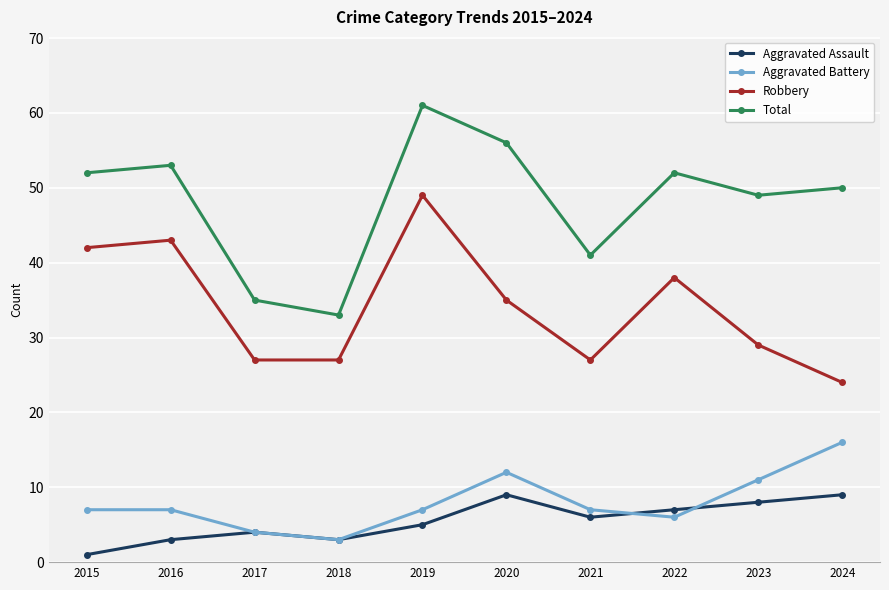

True or false: Aggravated Battery and Aggravated Assault cross at least once.

True